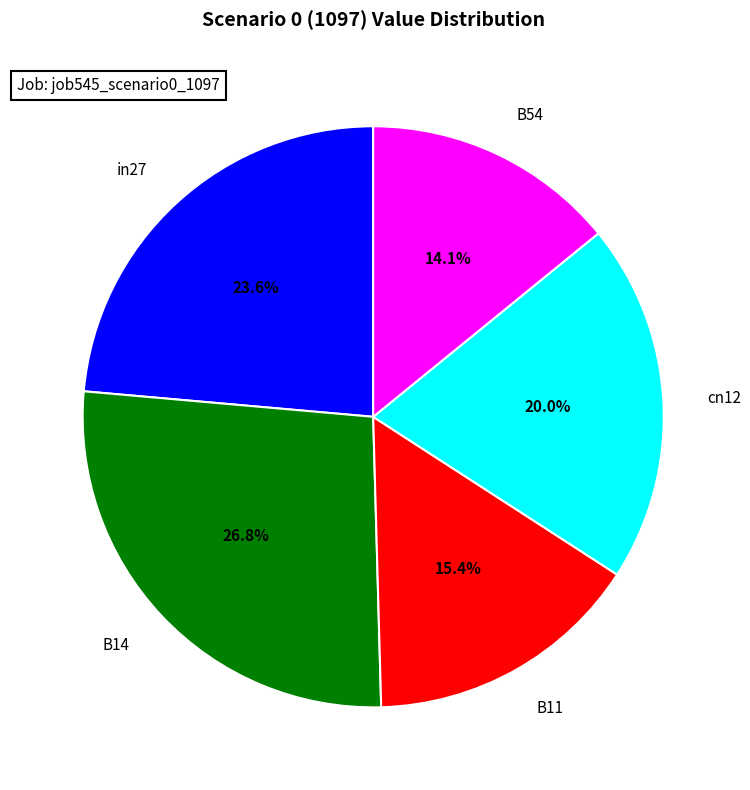

Is it true that B54 is 21% of the pie?

False